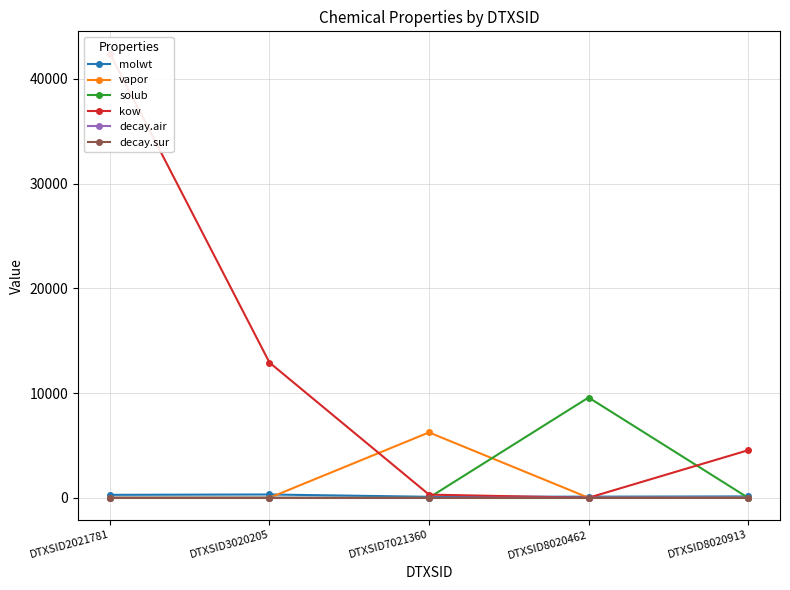

True or false: solub has more than 2 interior local peaks.

False